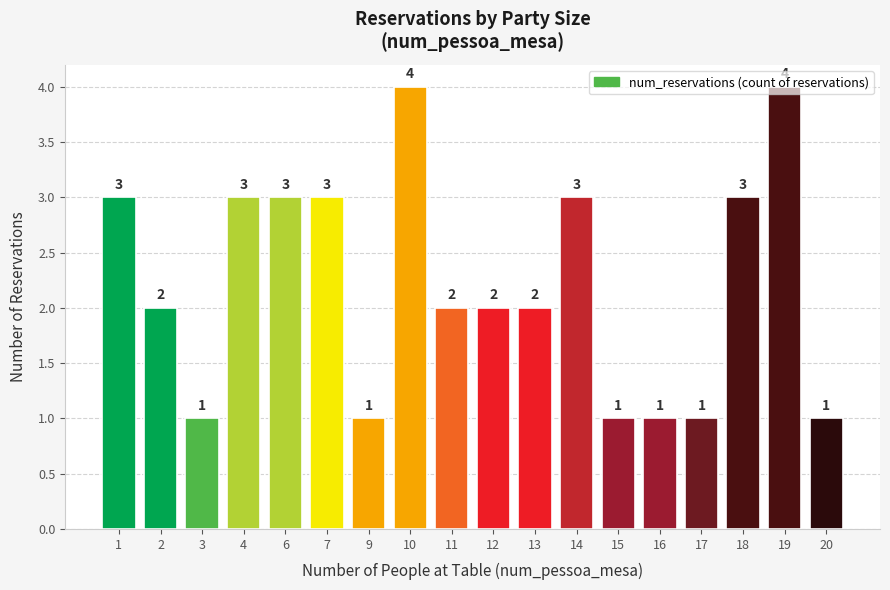

Reading right to left, what are all the values shown in this chart?

20=1	19=4	18=3	17=1	16=1	15=1	14=3	13=2	12=2	11=2	10=4	9=1	7=3	6=3	4=3	3=1	2=2	1=3